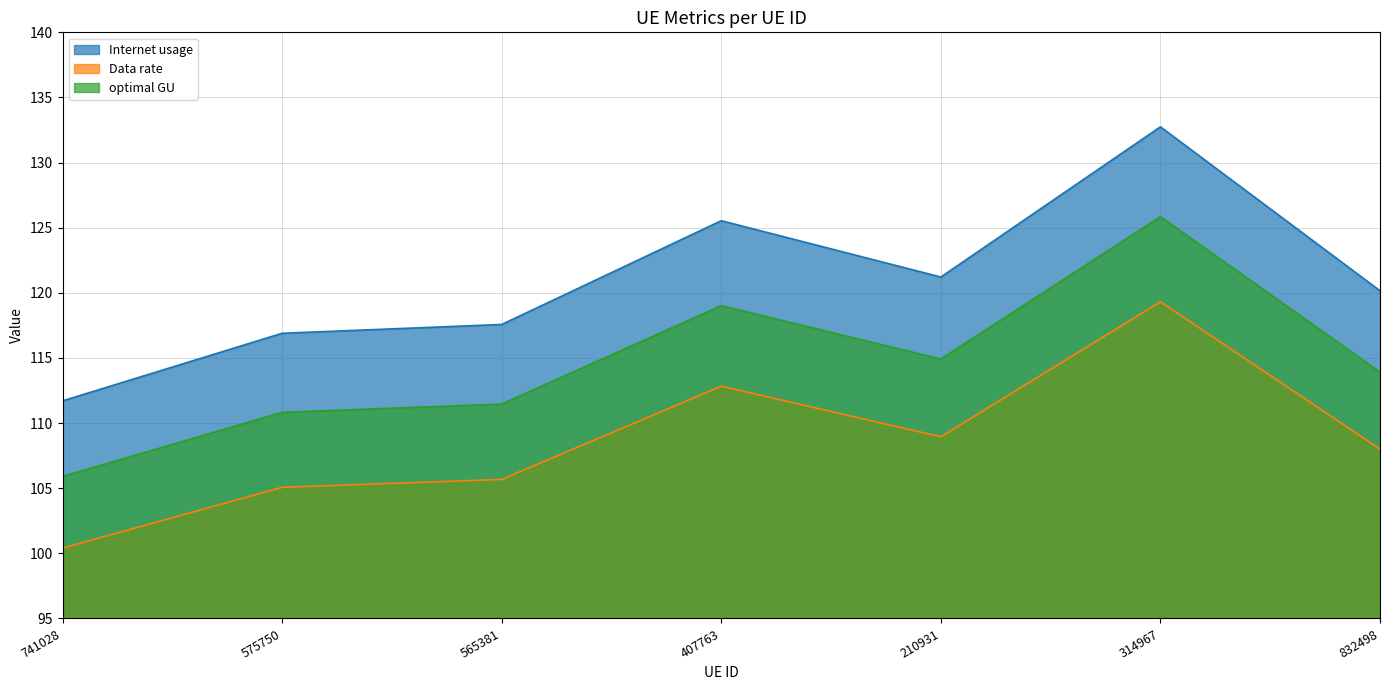

Is it true that Data rate equals 72.0 at 407763?

False